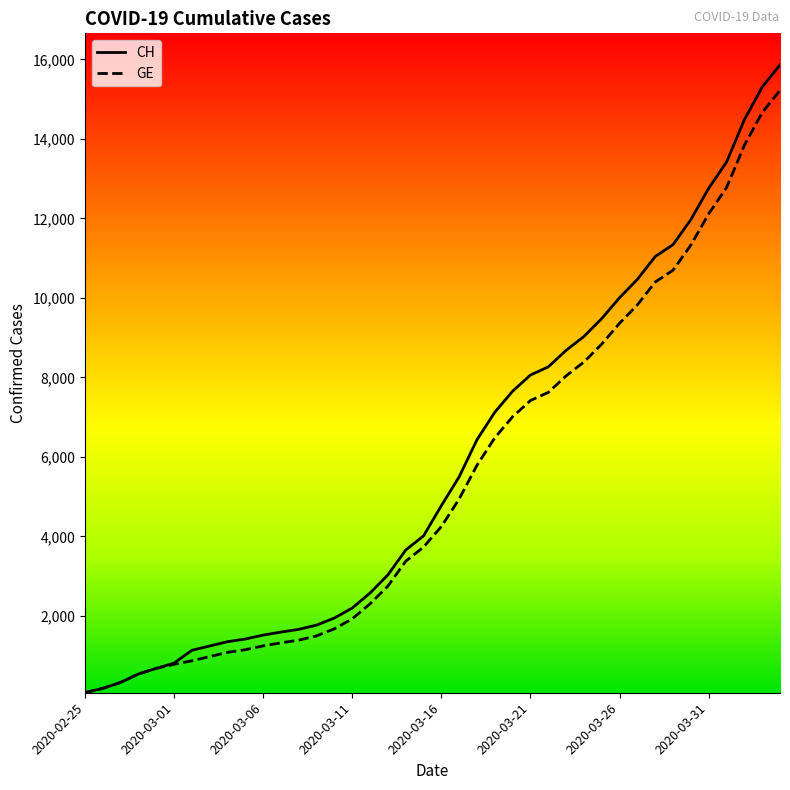

Which series has the largest range (max minus min)?

CH